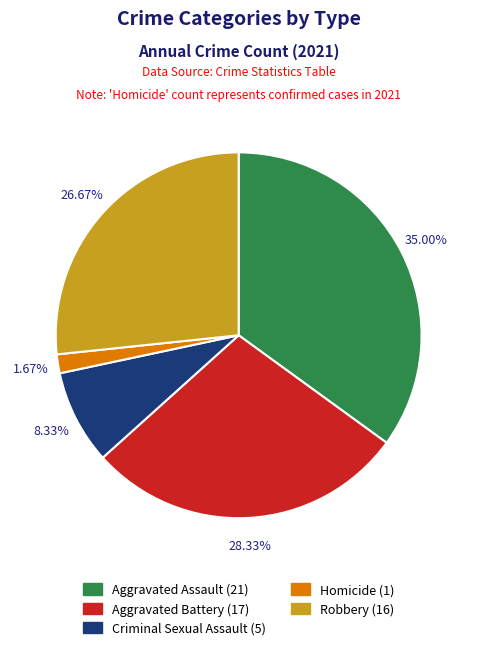

To the nearest percent, what percentage of the pie is Aggravated Assault?

35%